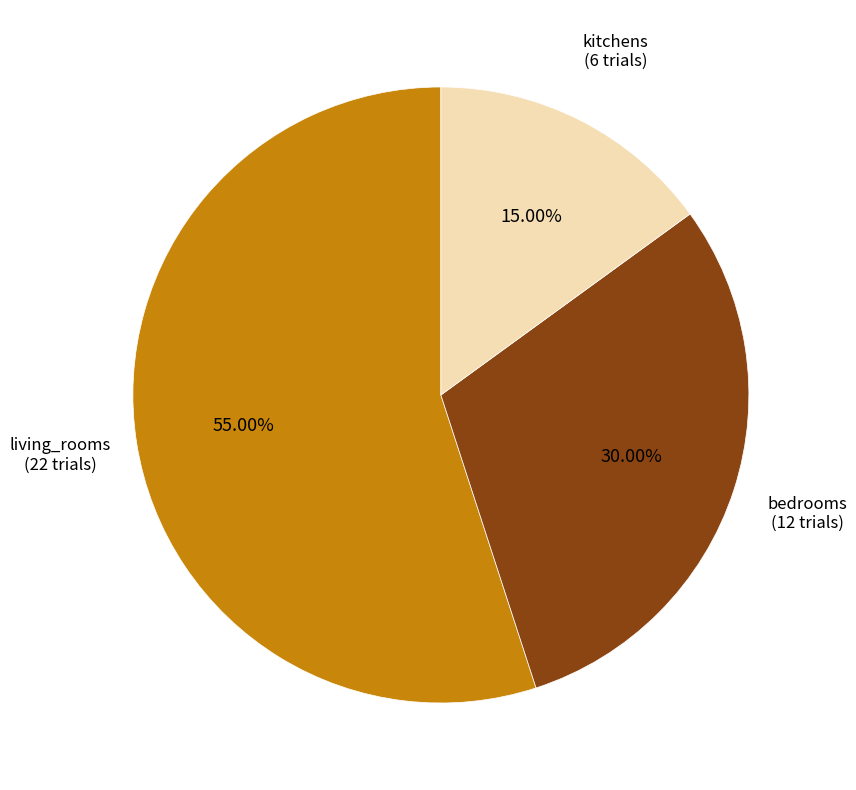

Does any single category account for the majority?

Yes